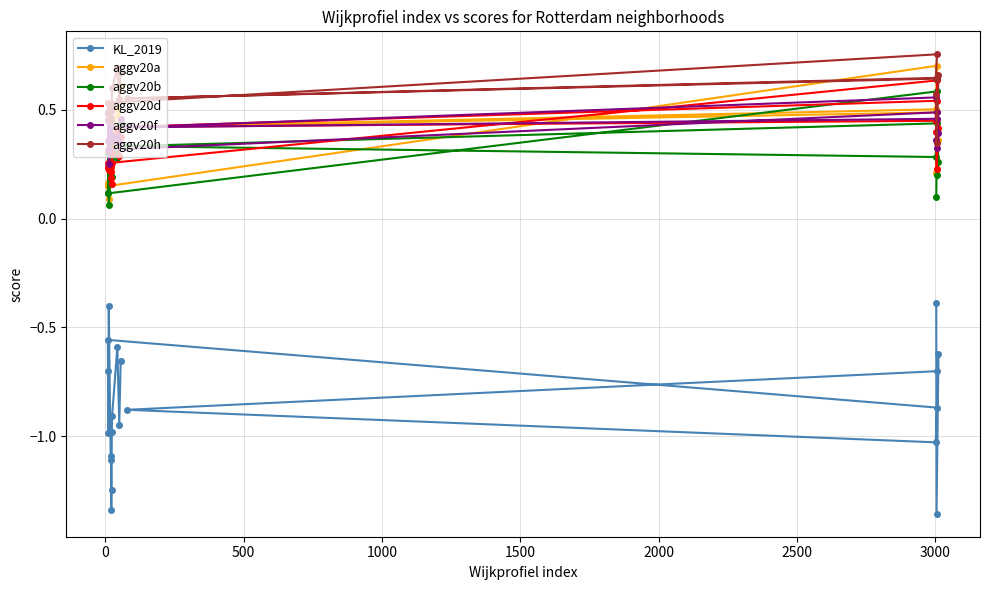

What are all the series names shown in the legend?

KL_2019, aggv20a, aggv20b, aggv20d, aggv20f, aggv20h